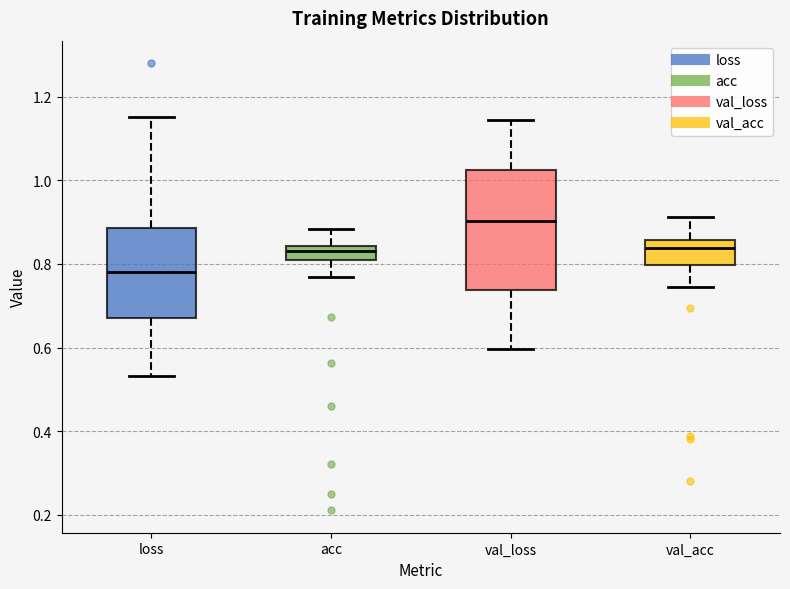

Reading left to right, read every box against the y-axis: the position of its median line, the range the box covers, and the ends of its whiskers. The values are not printed on the chart, so give them approximately, as read against the axis.

loss: median 0.78, box 0.68 to 0.88, whiskers 0.54 to 1.16
acc: median 0.84 (inside the box), box 0.82 to 0.84, whiskers 0.76 to 0.88
val_loss: median 0.90, box 0.74 to 1.02, whiskers 0.60 to 1.14
val_acc: median 0.84, box 0.80 to 0.86, whiskers 0.74 to 0.92